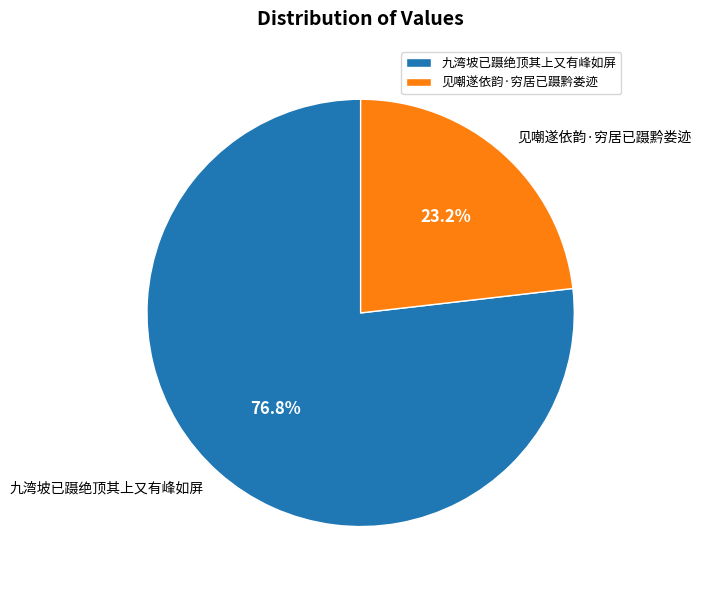

What percentage is NOT represented by 见嘲遂依韵·穷居已蹑黔娄迹?

76.8%